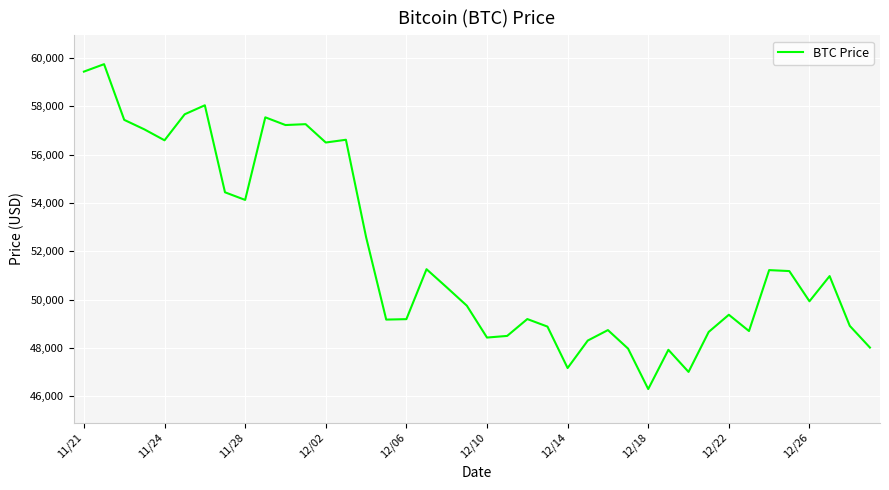

What is the difference between the maximum and minimum values?

13453